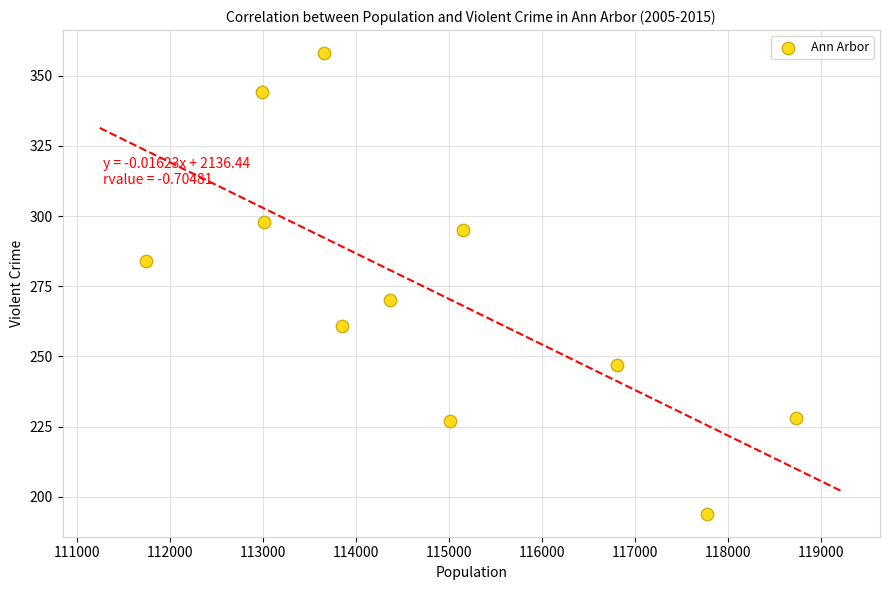

What is the average Y value?

273